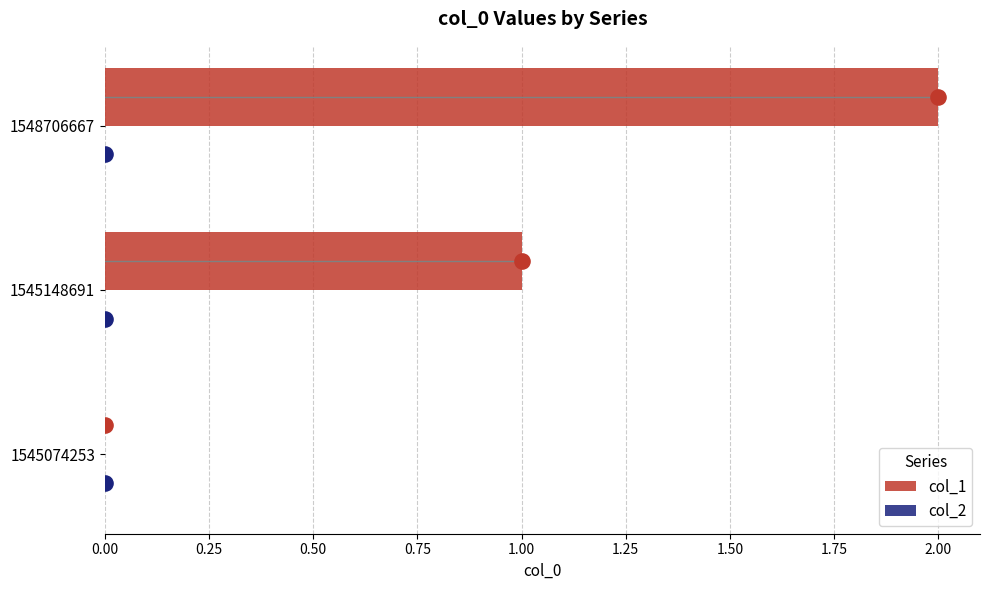

Which series has the largest total across all categories?

col_1